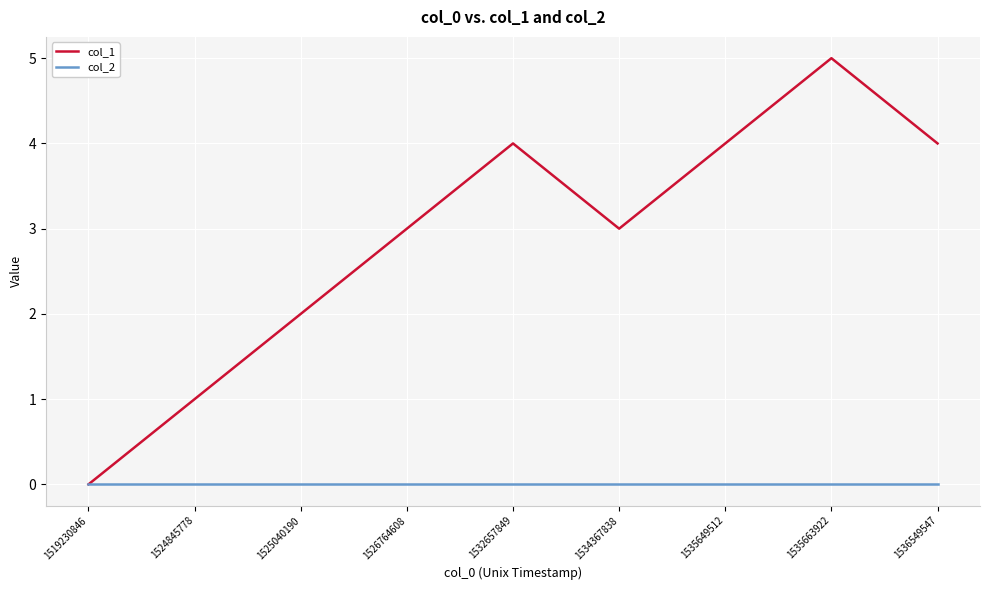

What is the spread (max minus min) of values at 1534367838?

3